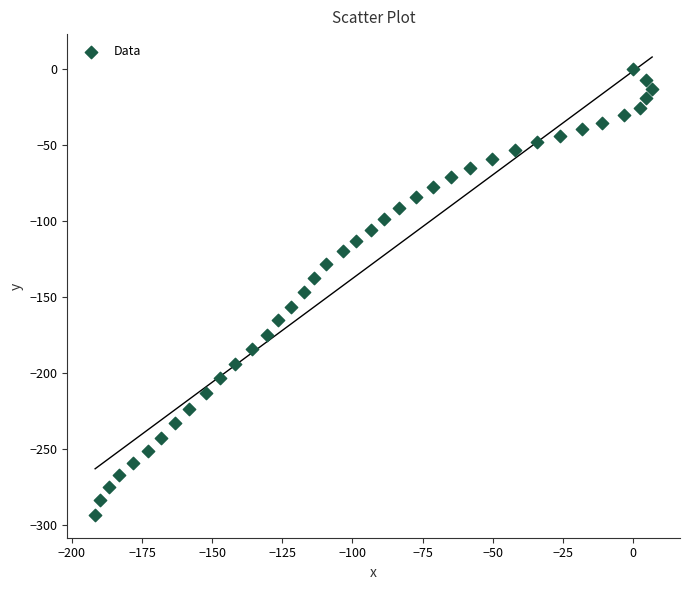

What is the range of X values (max minus min)?

198.5